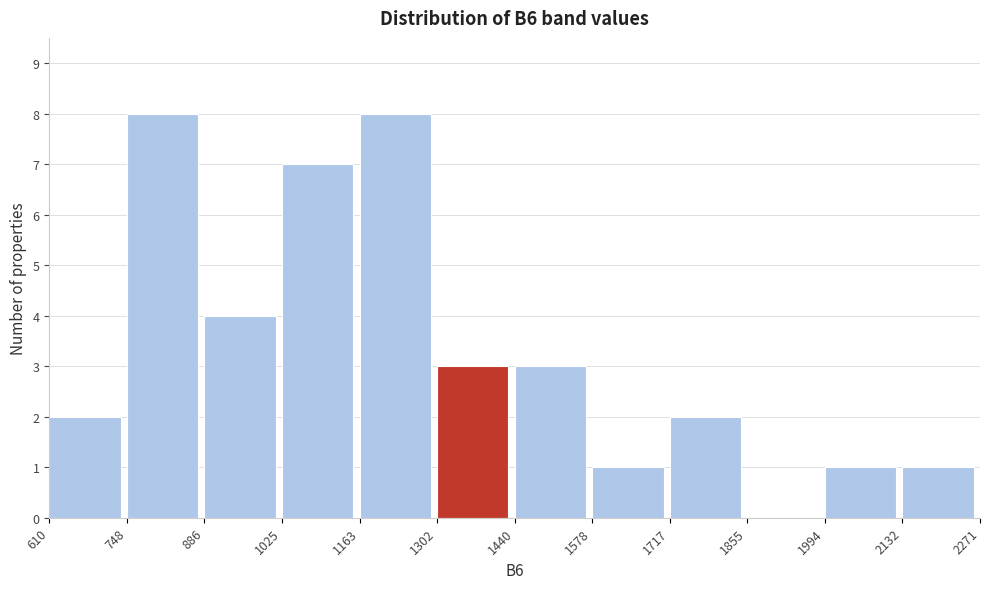

Reading left to right, transcribe this chart: for each bar, give the range it covers on the x-axis and its height. The values are not printed on the chart, so give them approximately, as read against the axis.

610 to 748: 2
748 to 886: 8
886 to 1025: 4
1025 to 1163: 7
1163 to 1302: 8
1302 to 1440: 3
1440 to 1578: 3
1578 to 1717: 1
1717 to 1855: 2
1855 to 1994: 0
1994 to 2132: 1
2132 to 2271: 1